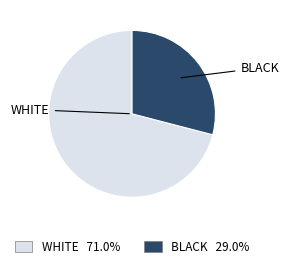

Is there any slice that represents more than half of the pie?

Yes